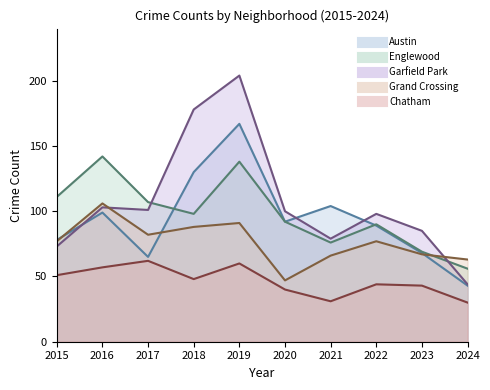

Reading left to right, what are all the values shown in this chart?

Austin: 2015=78	2016=99	2017=65	2018=130	2019=167	2020=92	2021=104	2022=89	2023=68	2024=43
Englewood: 2015=111	2016=142	2017=107	2018=98	2019=138	2020=92	2021=76	2022=90	2023=69	2024=56
Garfield Park: 2015=73	2016=103	2017=101	2018=178	2019=204	2020=100	2021=79	2022=98	2023=85	2024=44
Grand Crossing: 2015=77	2016=106	2017=82	2018=88	2019=91	2020=47	2021=66	2022=77	2023=67	2024=63
Chatham: 2015=51	2016=57	2017=62	2018=48	2019=60	2020=40	2021=31	2022=44	2023=43	2024=30